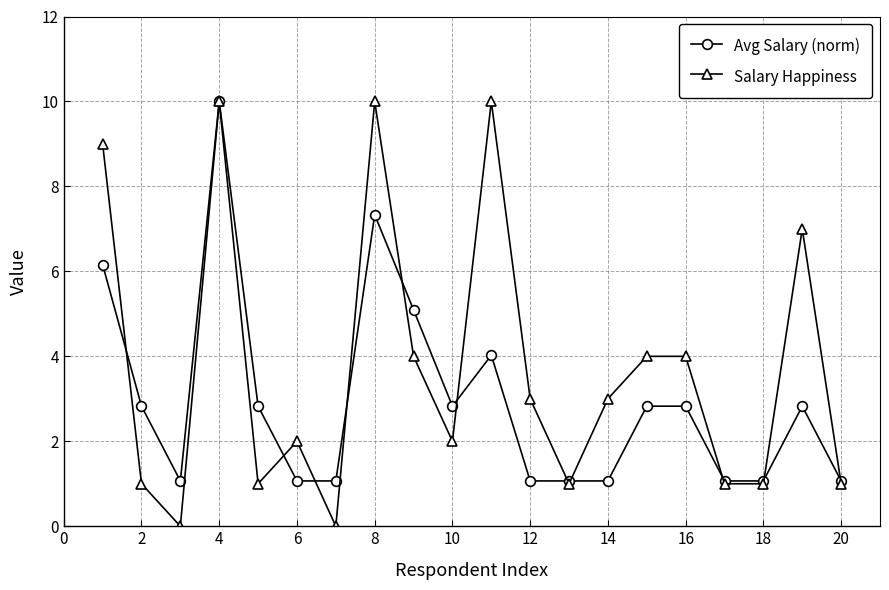

True or false: Avg Salary (norm) has more than 0 points higher than both neighbors.

True